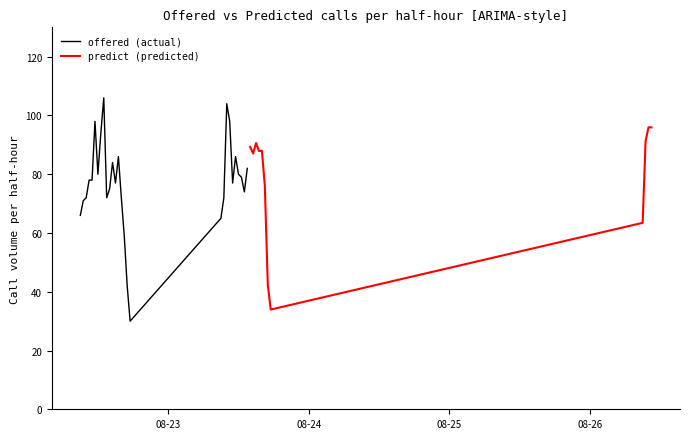

Count the number of data series in this chart.

2